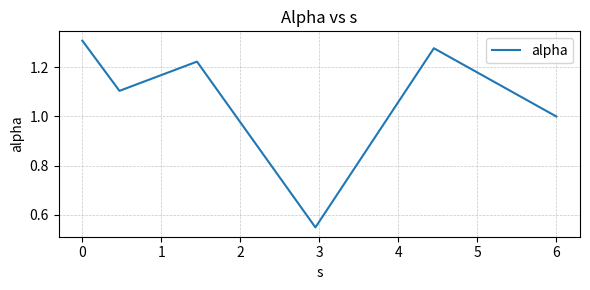

How many lines are shown in the chart?

1